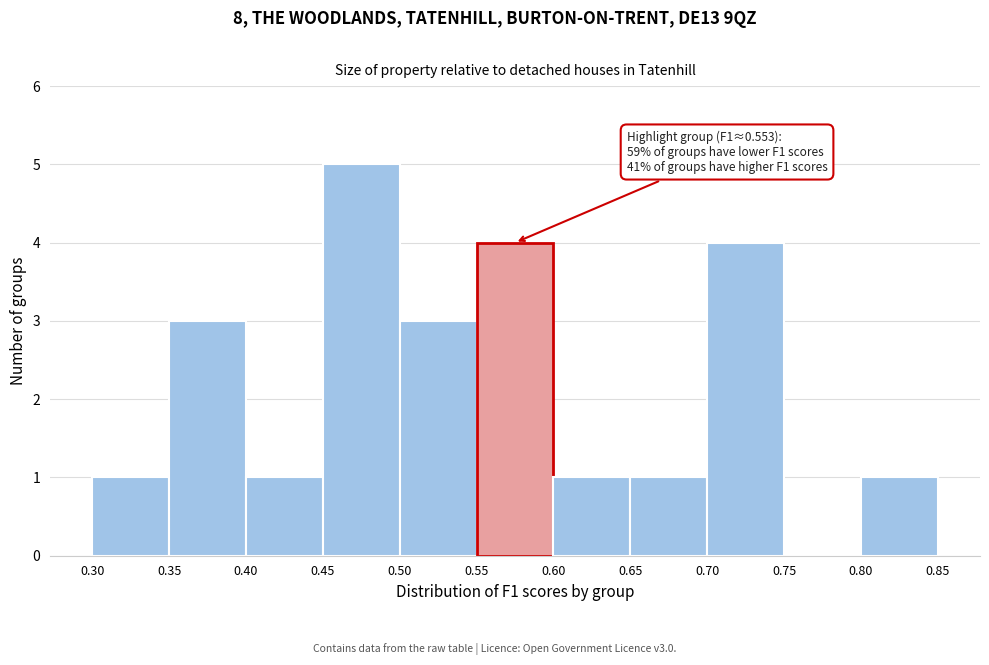

Over which range of the x-axis is the bar tallest?

0.45 to 0.50